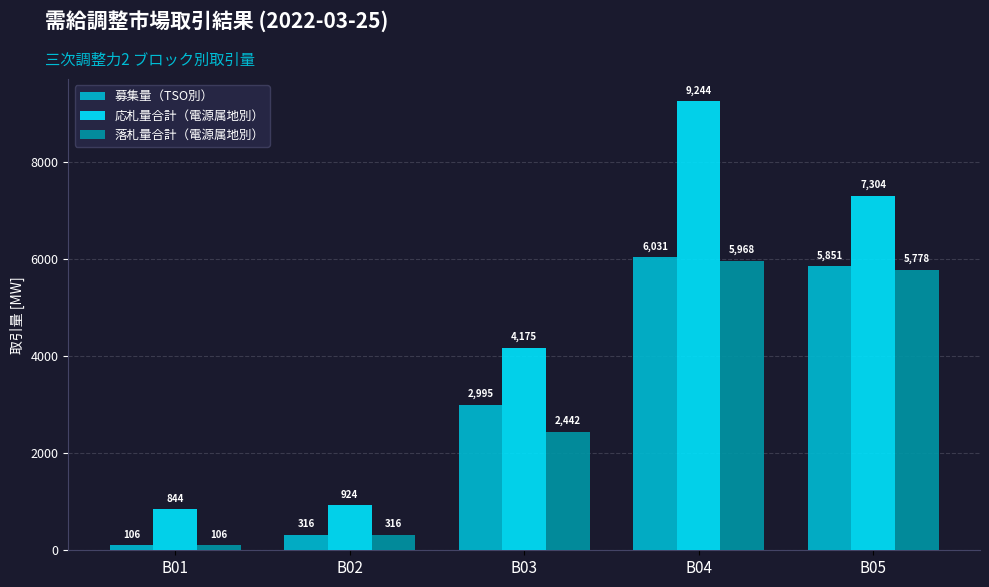

Which series has the largest total across all categories?

応札量合計（電源属地別）